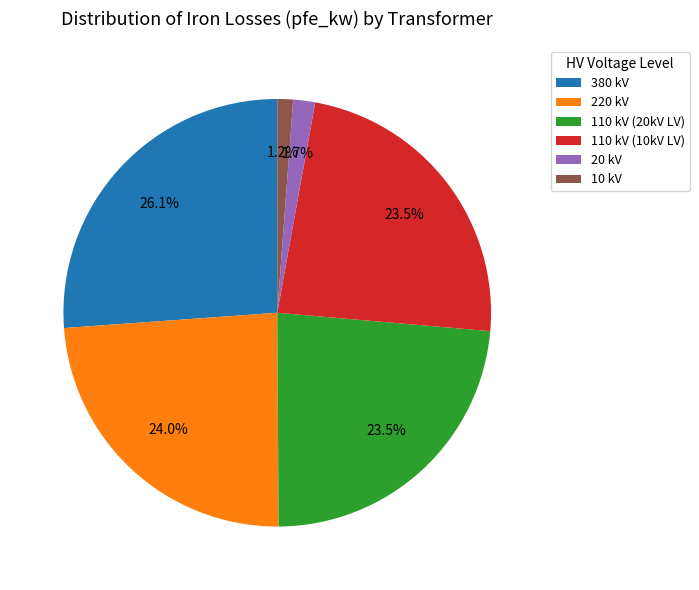

Which category has the biggest portion of the pie?

380 kV